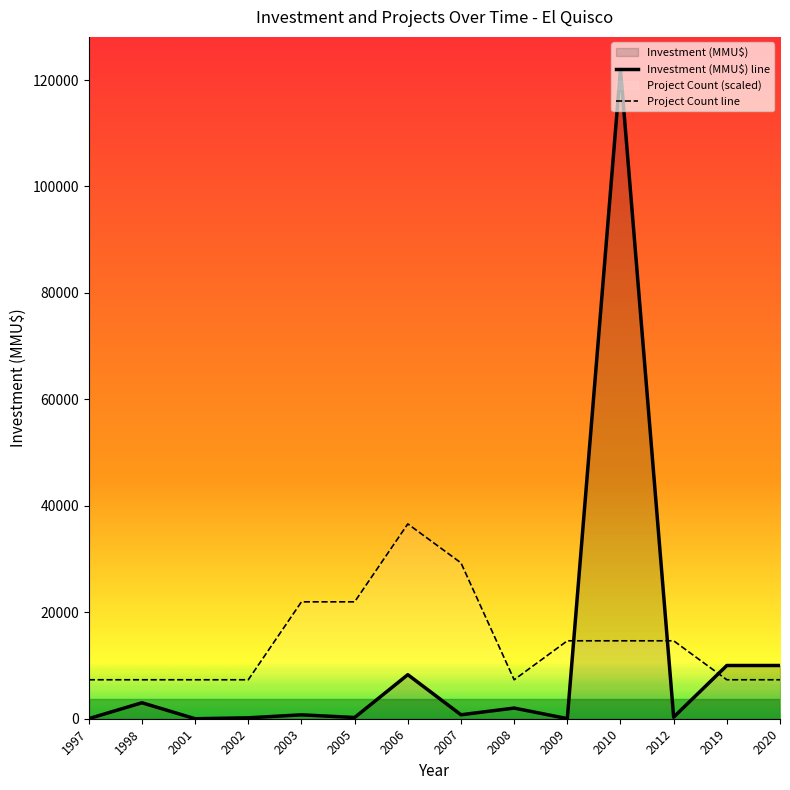

At which label is Investment (MMU$) line closest to 61000?

2019